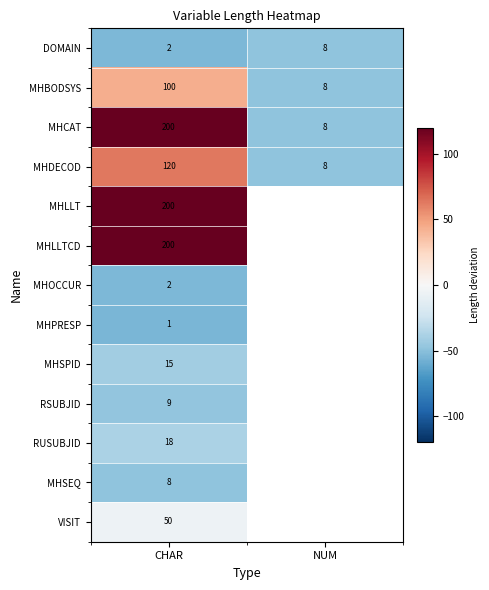

What is the maximum value shown in the chart?

143.7